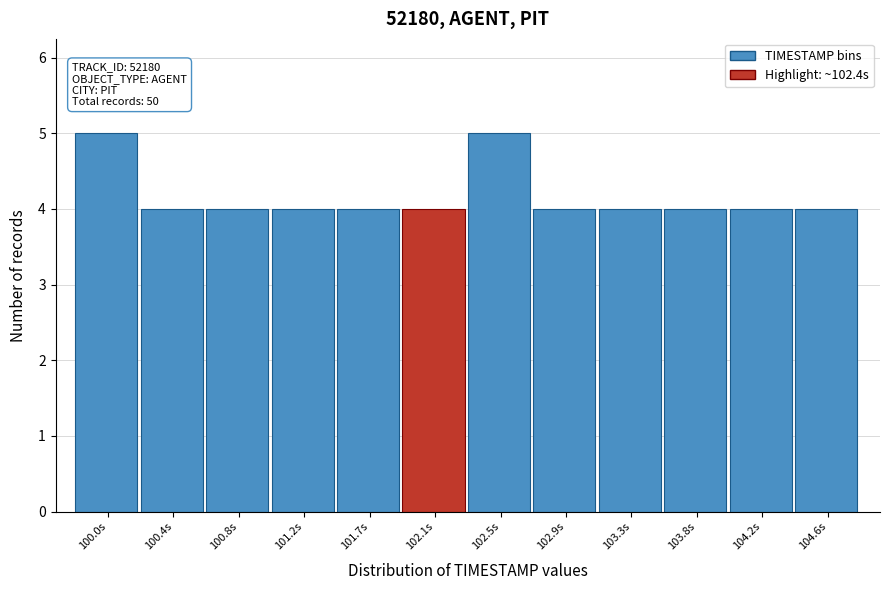

Reading left to right, extract all data points from this chart.

100.0s=5	100.4s=4	100.8s=4	101.2s=4	101.7s=4	102.1s=4	102.5s=5	102.9s=4	103.3s=4	103.8s=4	104.2s=4	104.6s=4